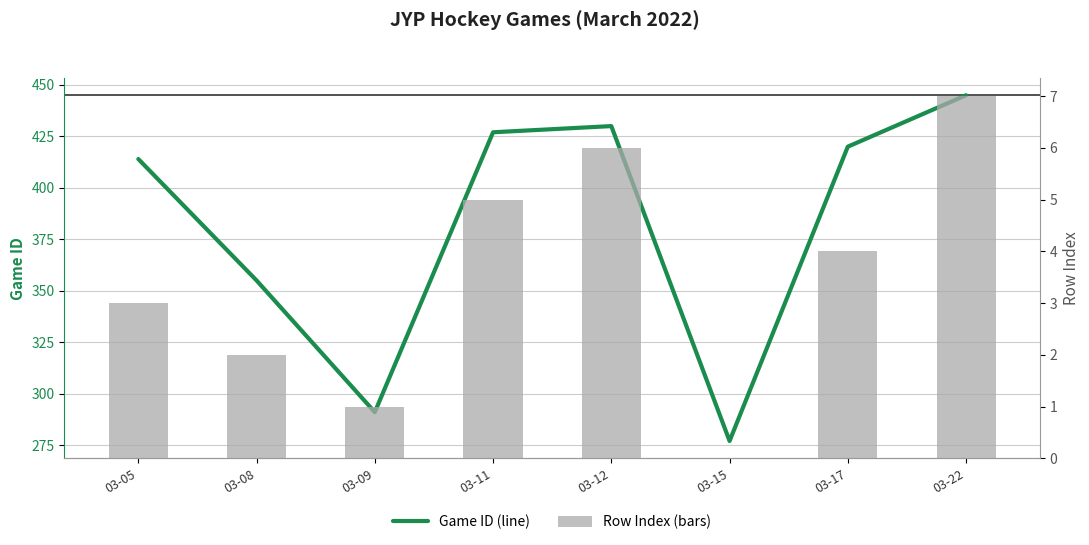

Is it true that game_id equals 647 at 03-05?

False